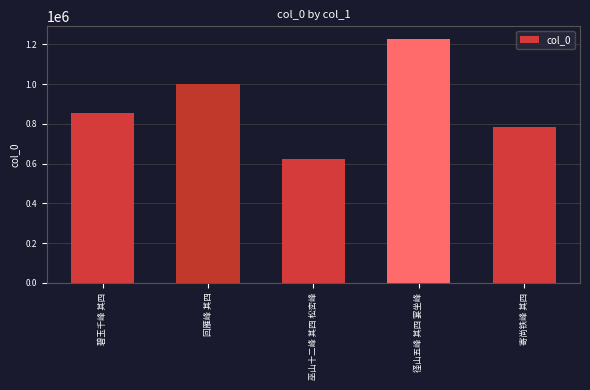

What is the change in value from 巫山十二峰 其四 松峦峰 to 径山五峰 其四 宴坐峰?

+605257